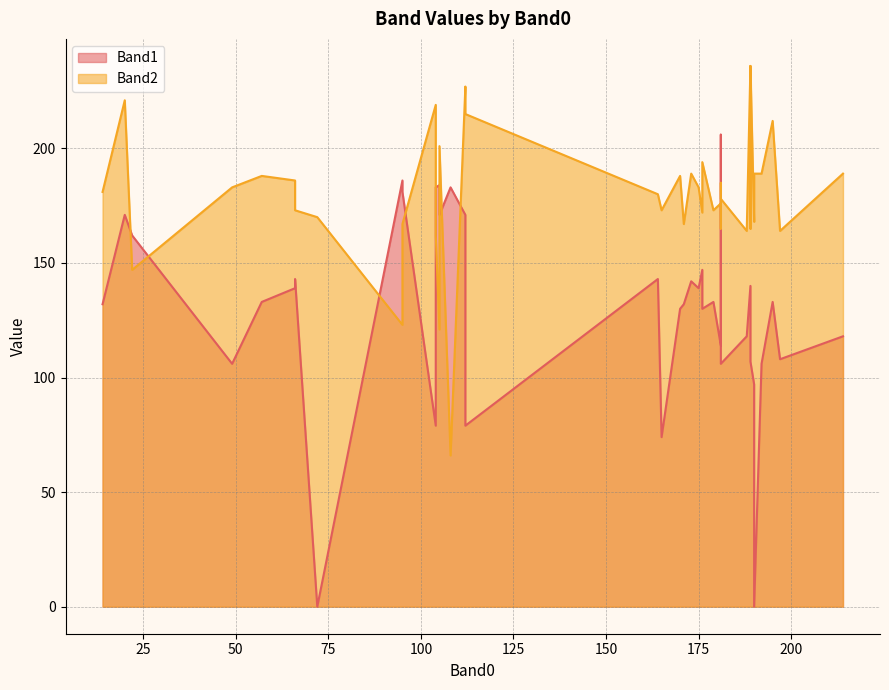

At which category does the chart reach its peak across all series?

189